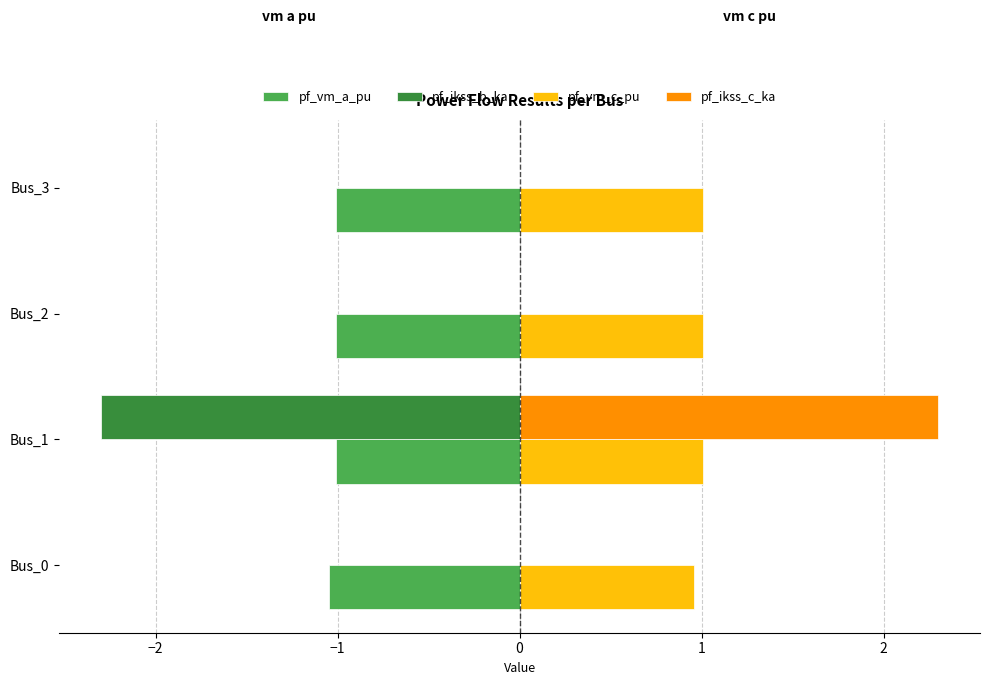

What are all the series names shown in the legend?

pf_vm_a_pu, pf_ikss_b_ka, pf_vm_c_pu, pf_ikss_c_ka